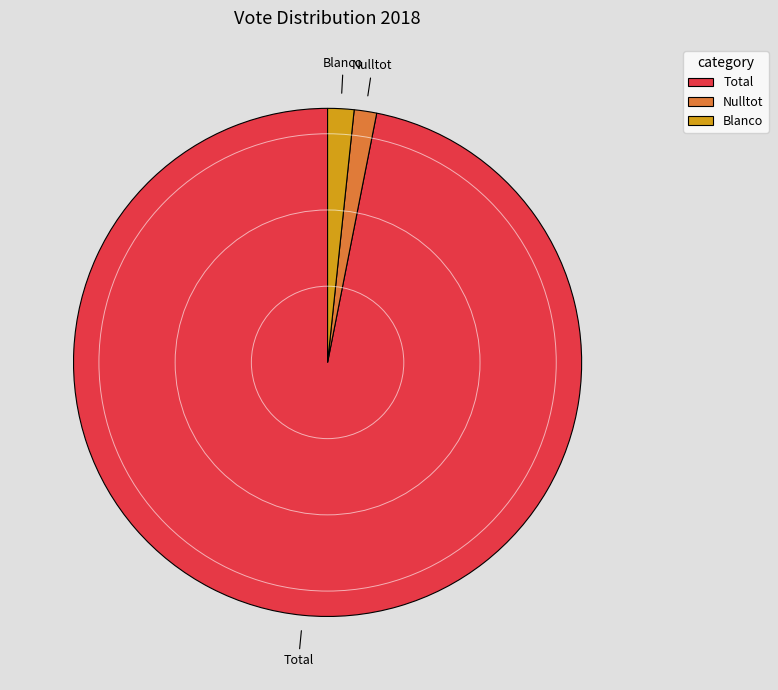

Do Total and Blanco together represent more than half of the pie?

Yes